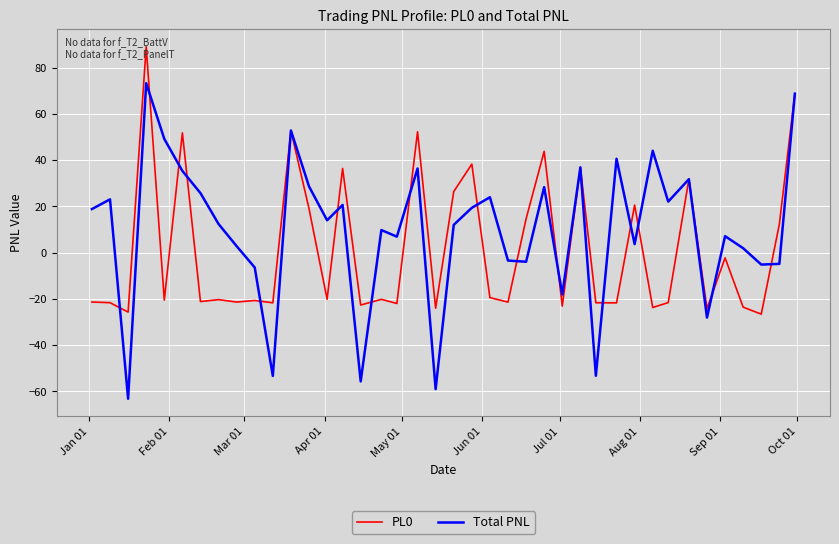

What is the sum of all Total PNL values?

394.4